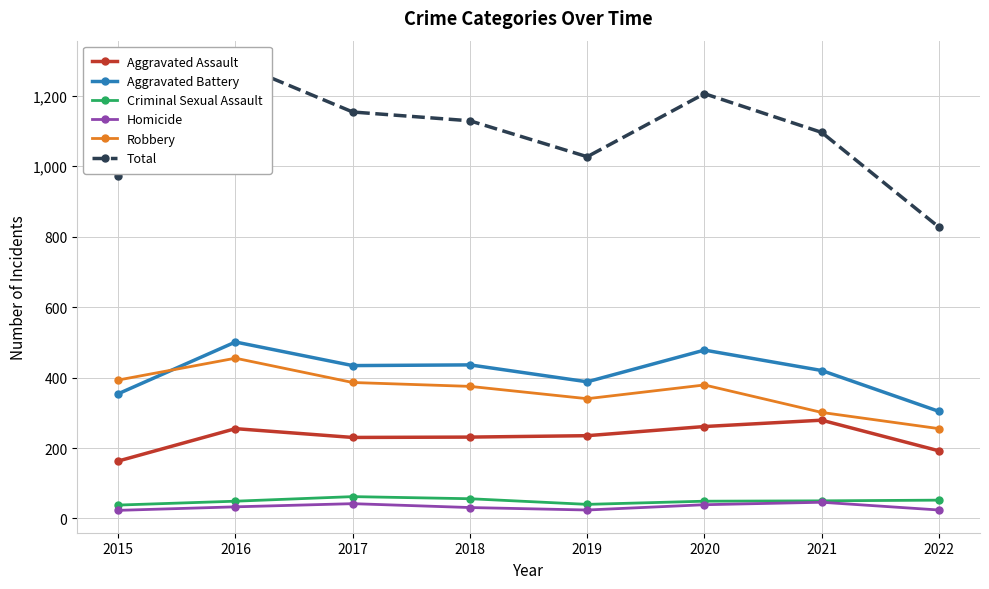

Rank the categories by Total value from highest to lowest.

2016, 2020, 2017, 2018, 2021, 2019, 2015, 2022